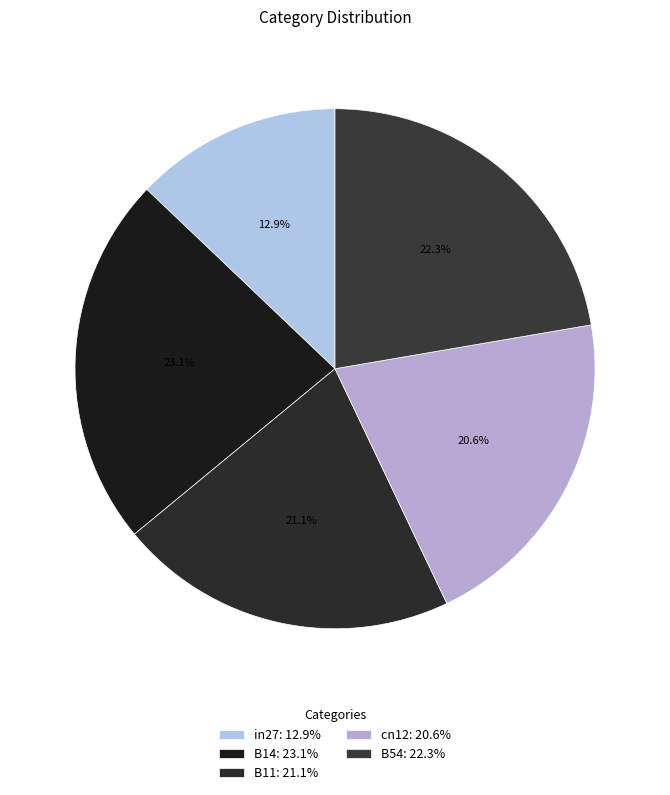

Which slice is the smallest?

in27